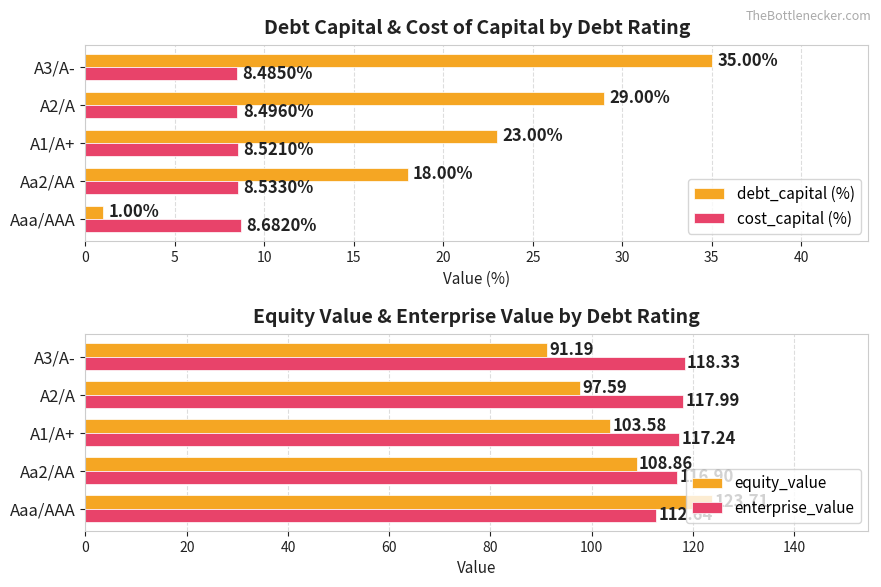

List the labels in order of debt_capital (%) value, largest first.

A3/A-, A2/A, A1/A+, Aa2/AA, Aaa/AAA